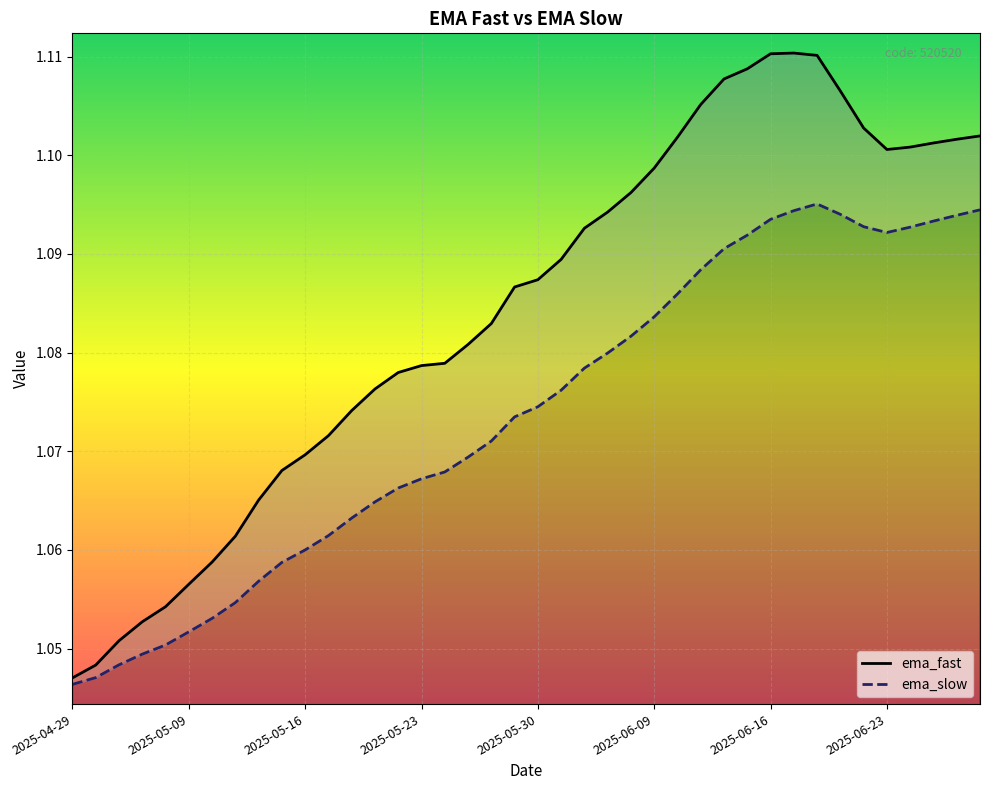

What is the value of the ema_fast point at the 14th from the left?

1.1